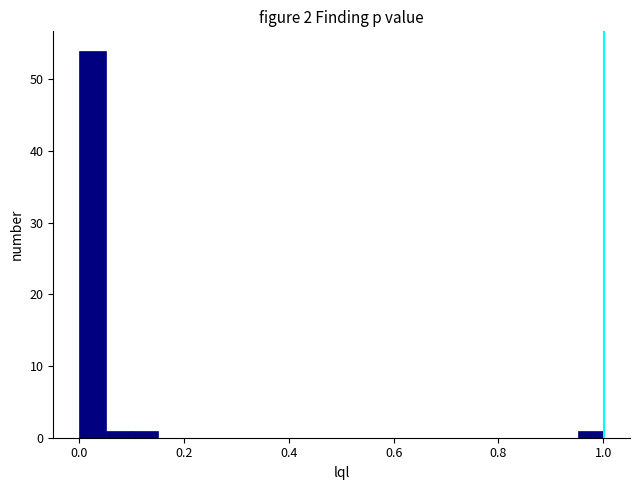

Read against the x-axis, roughly where is the centre of the tallest bar?

0.02